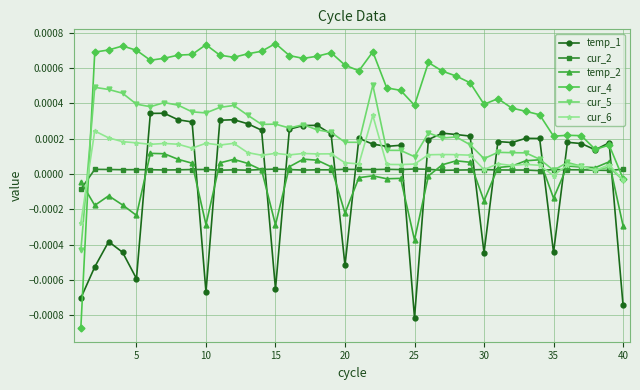

True or false: cur_2 has more than 0 interior local peaks.

True